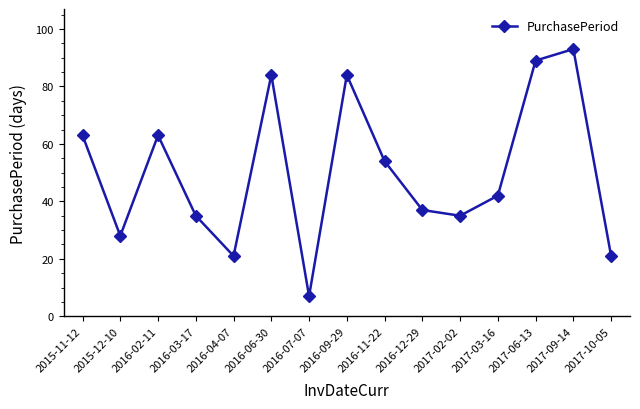

Approximately how many times larger is the value at 2016-03-17 compared to 2017-10-05?

1.7